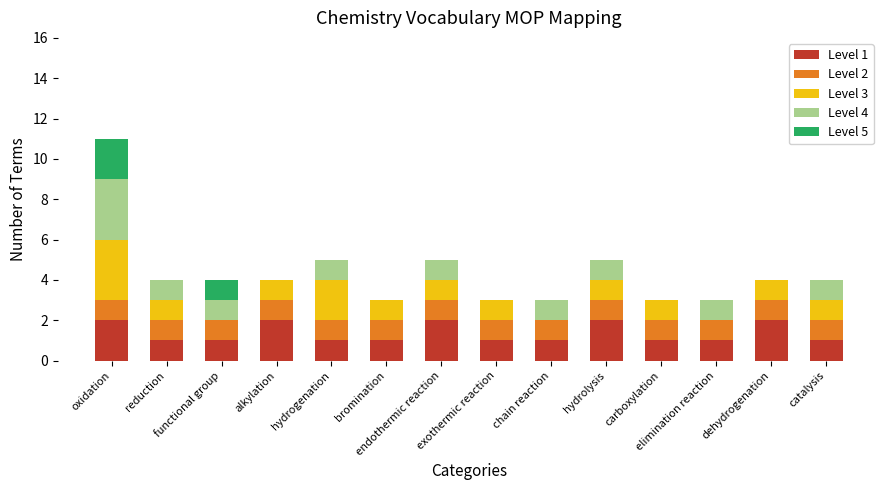

Where is Level 5 nearest to the value 1?

functional group